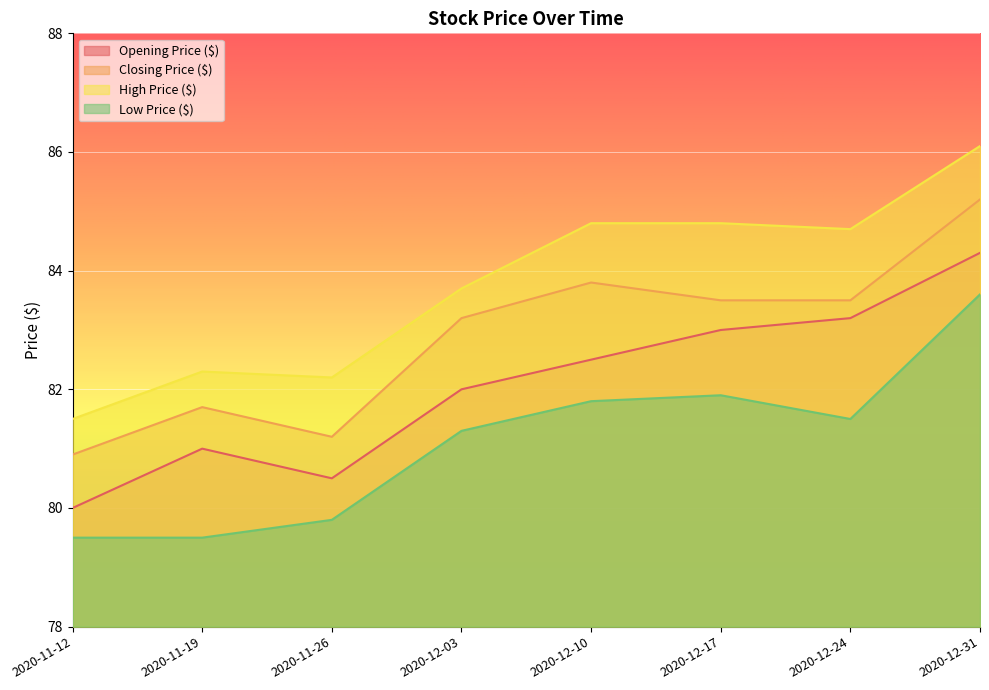

What is the spread (max minus min) of values at 2020-12-17?

2.9